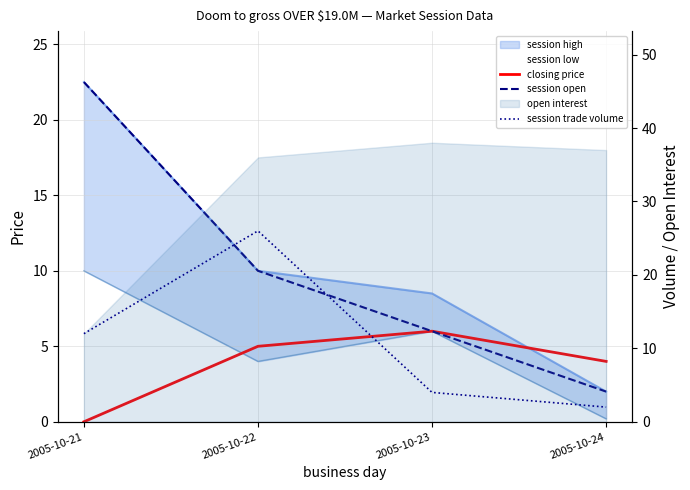

Reading right to left, list all the values displayed in this chart.

closing price: 4.0	6.0	5.0	0.0
session open: 2.0	6.0	10.0	22.5
session trade volume: 2.0	4.0	26.0	12.0